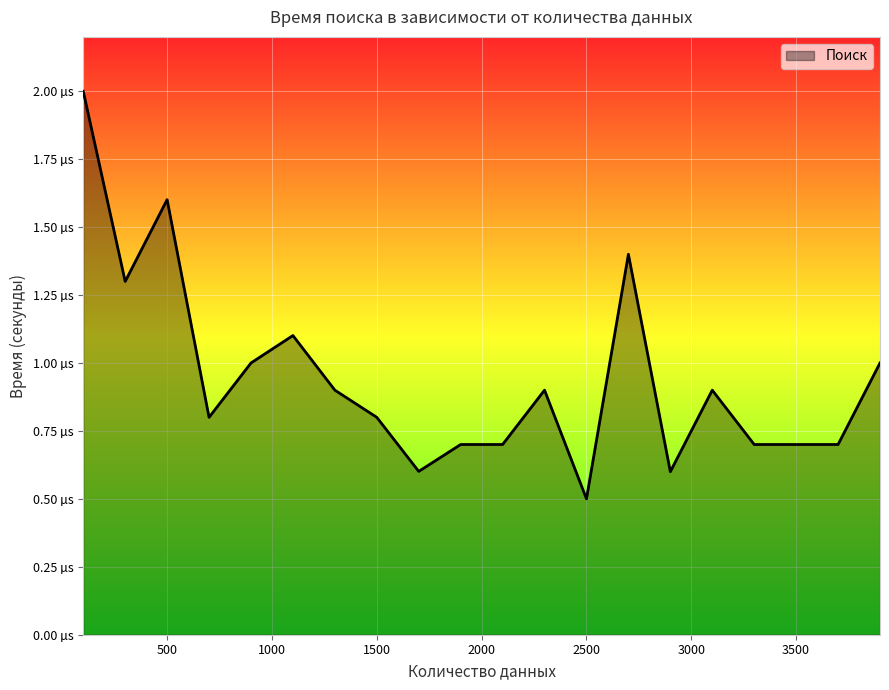

Is this an area chart (filled region under the line)?

Yes